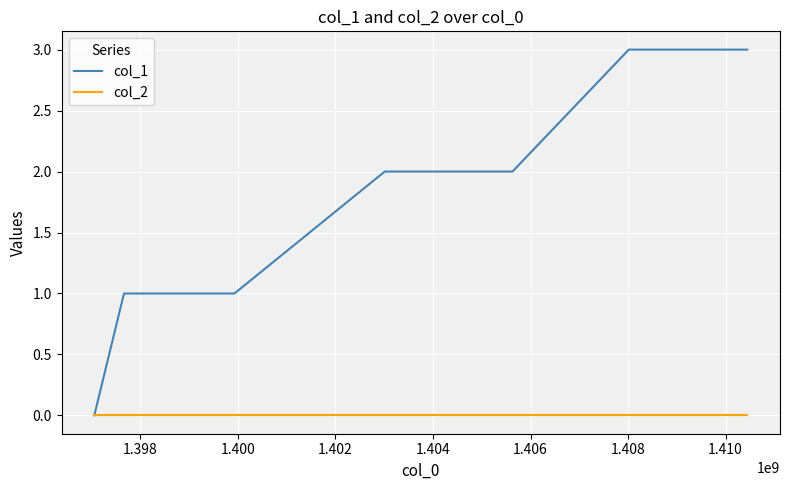

What is the maximum value shown in the chart?

3